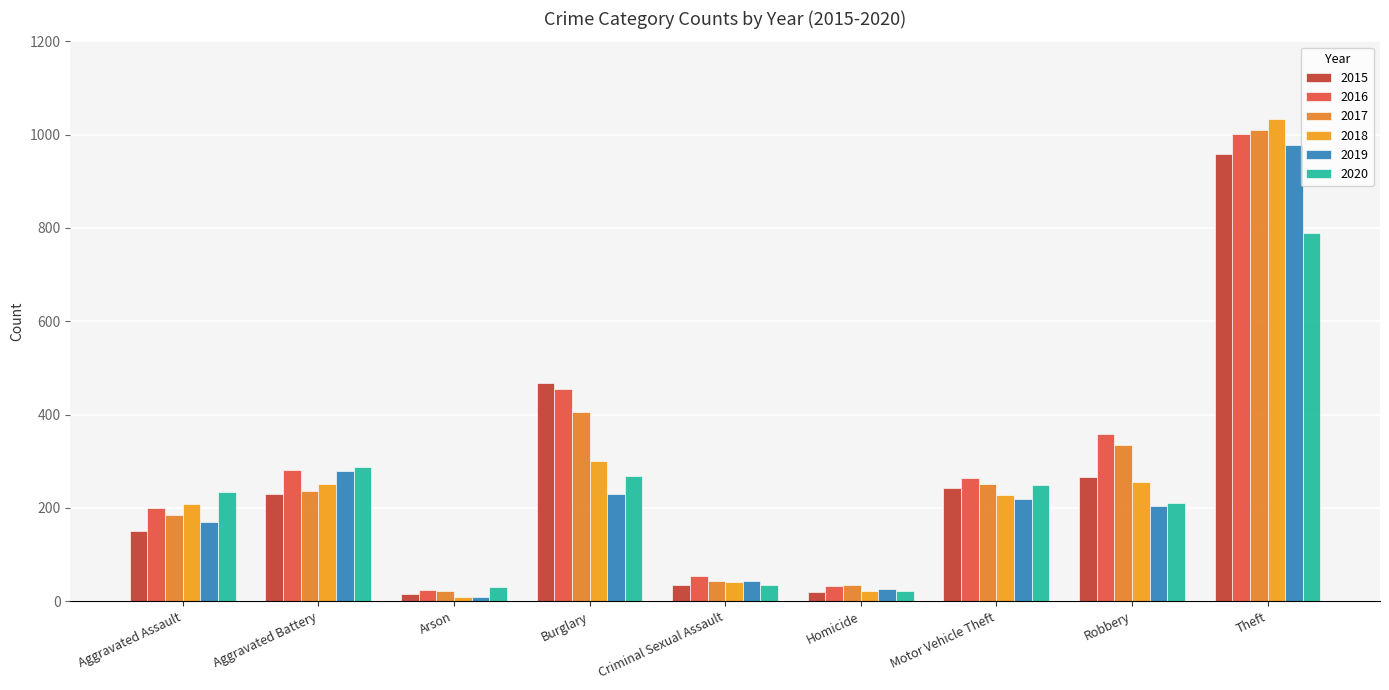

Reading left to right, transcribe all the data shown in this chart.

2015: 150	230	15	467	35	19	243	266	958
2016: 199	282	23	455	55	32	263	359	1002
2017: 184	237	22	406	43	35	252	334	1011
2018: 208	251	8	301	41	22	228	256	1034
2019: 170	279	8	230	44	27	218	204	978
2020: 234	287	30	269	34	22	250	210	790